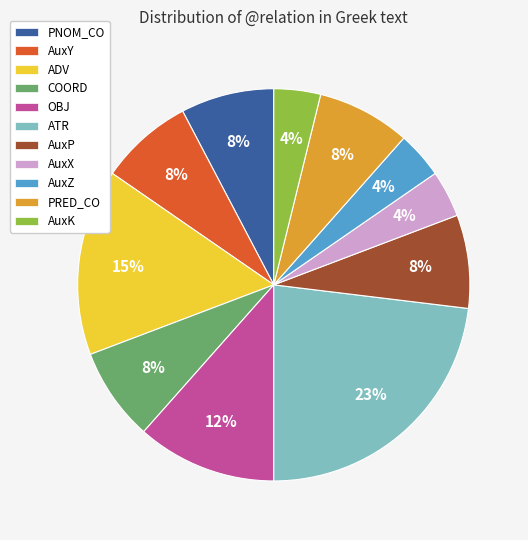

What percentage is the AuxZ slice, to the nearest percent?

4%